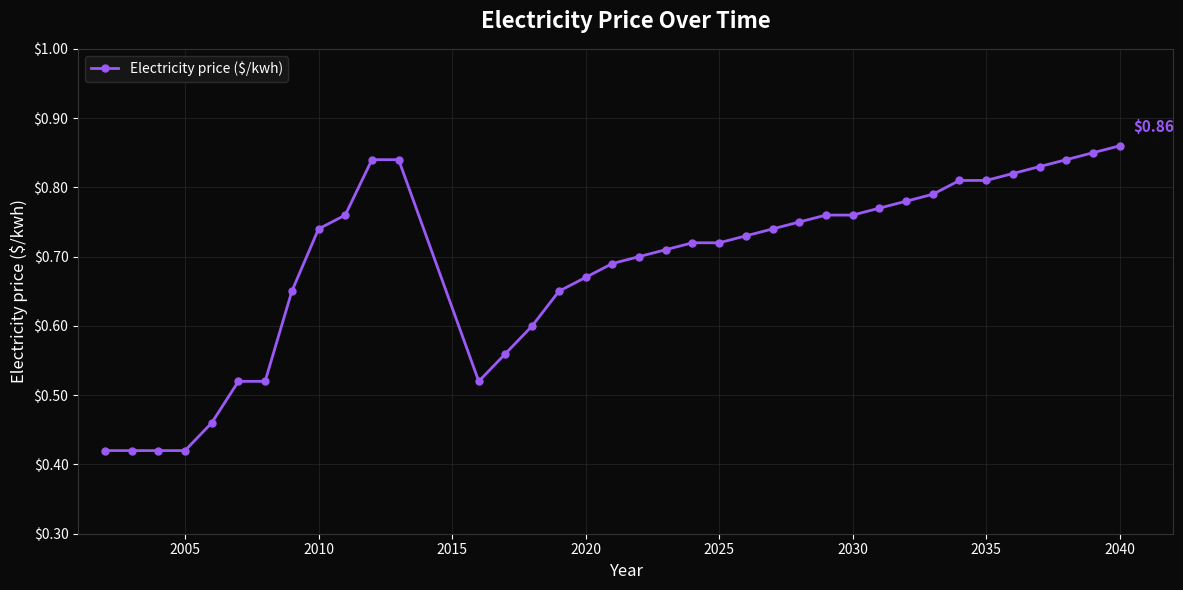

What is the sum of all values?

25.4